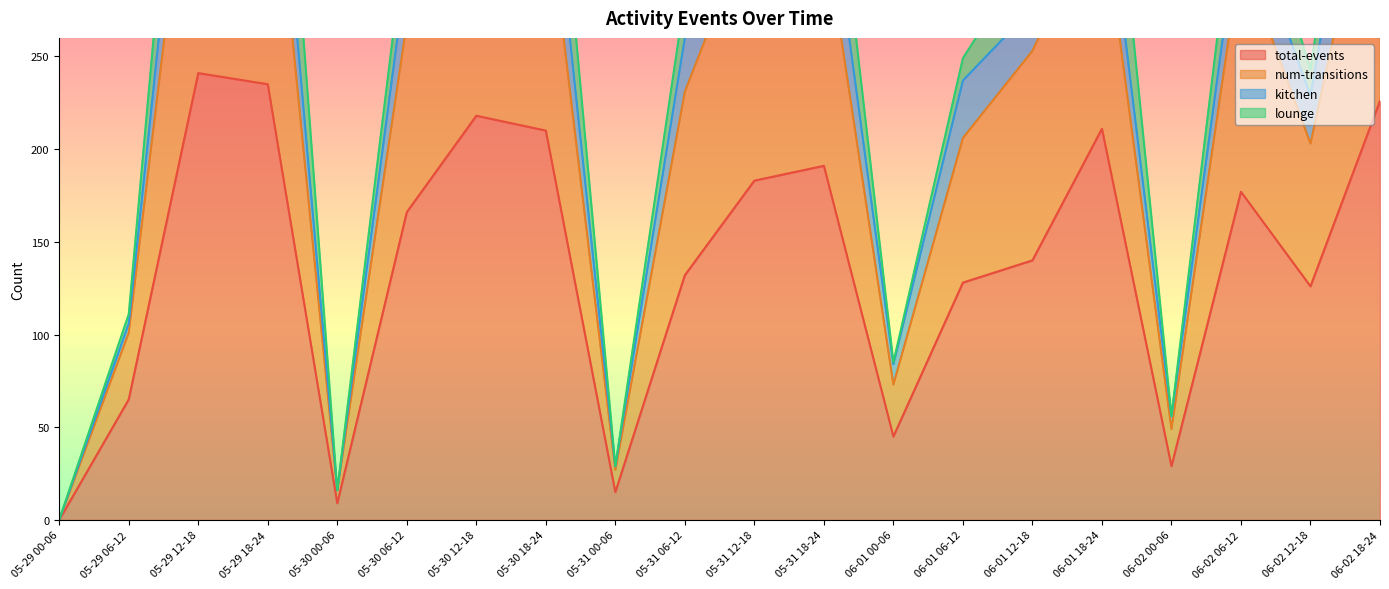

Which series changed the most between 05-30 00-06 and 06-02 12-18?

num-transitions